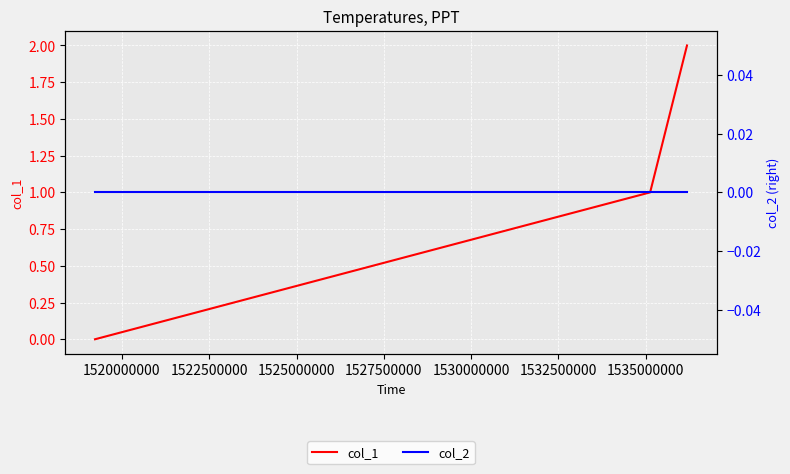

Reading right to left, transcribe all the data shown in this chart.

col_1: 2	1	0
col_2: 0	0	0